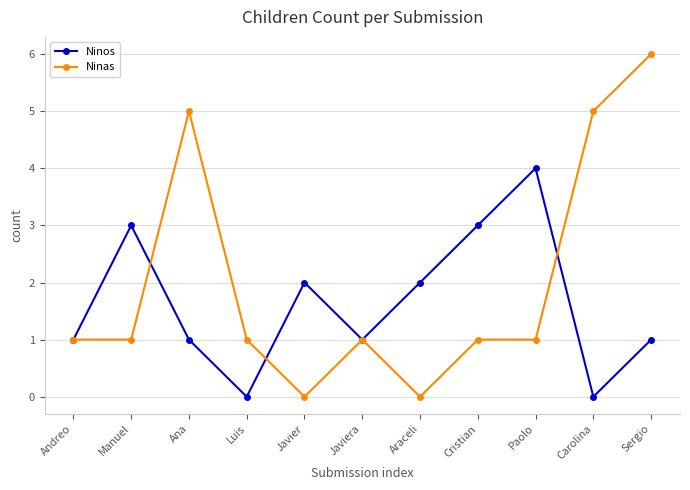

List the series in order of their overall mean, highest first.

Ninas, Ninos